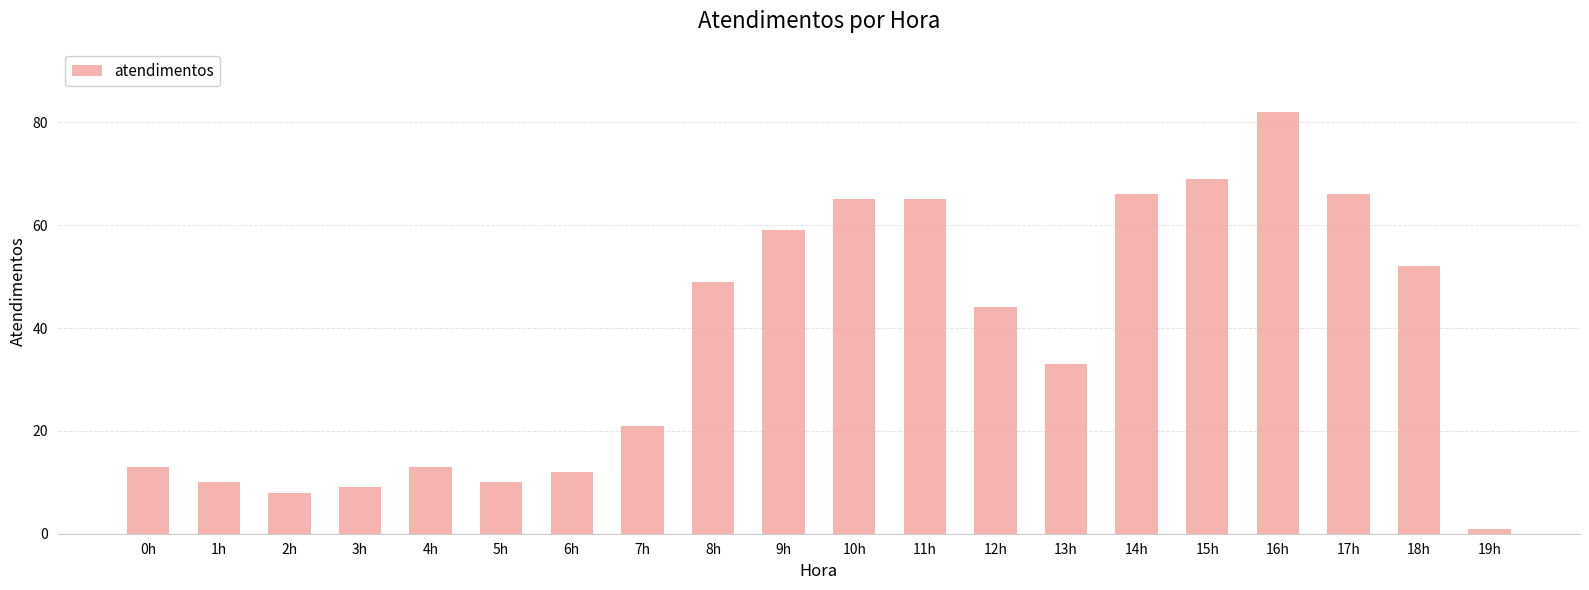

Reading left to right, what are all the values shown in this chart?

13	10	8	9	13	10	12	21	49	59	65	65	44	33	66	69	82	66	52	1